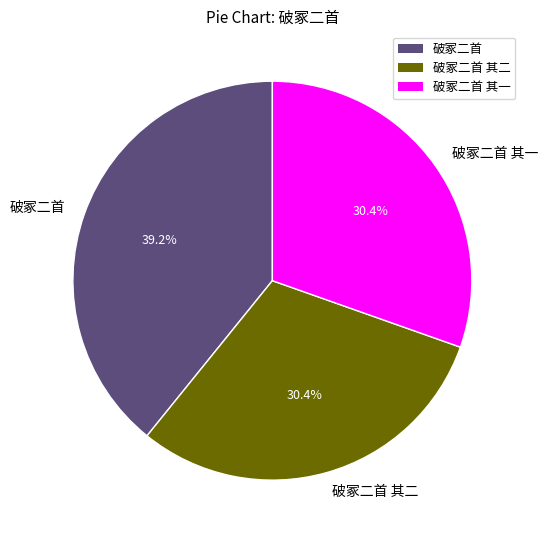

What percentage is the 破冢二首 其二 slice, to the nearest percent?

30%